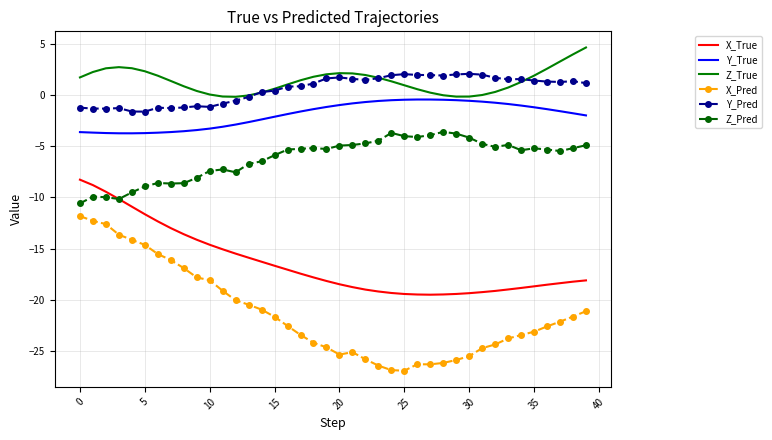

What is the minimum value for X_True?

-19.5